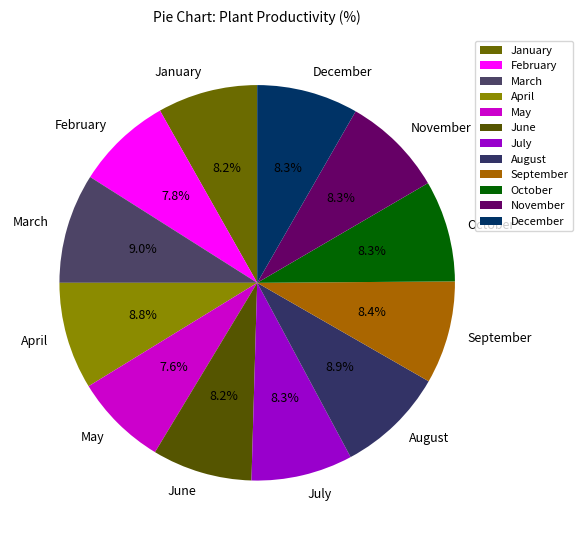

To the nearest percent, what is the average slice percentage?

8%